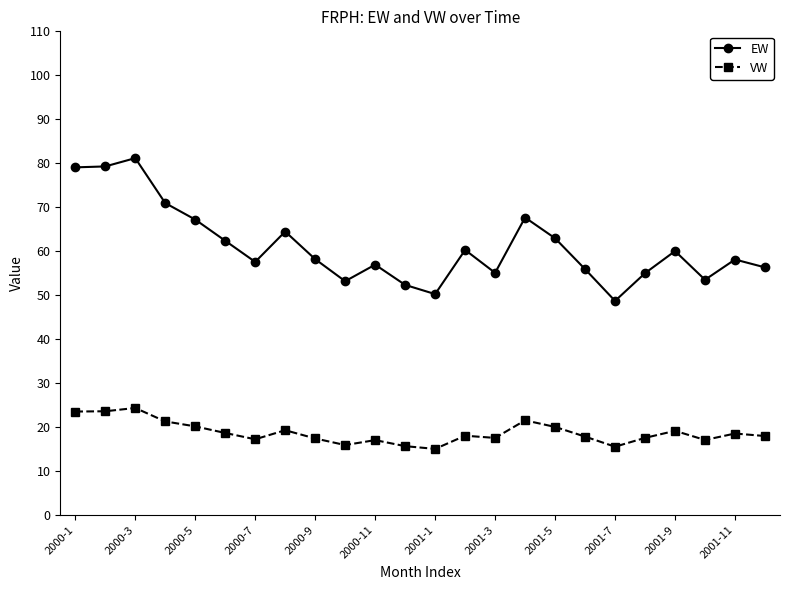

Rank the series by their average value, from lowest to highest.

VW, EW